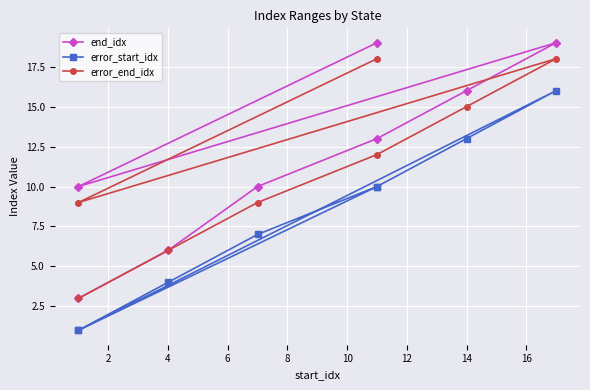

List the series in order of their overall mean, lowest first.

error_start_idx, error_end_idx, end_idx